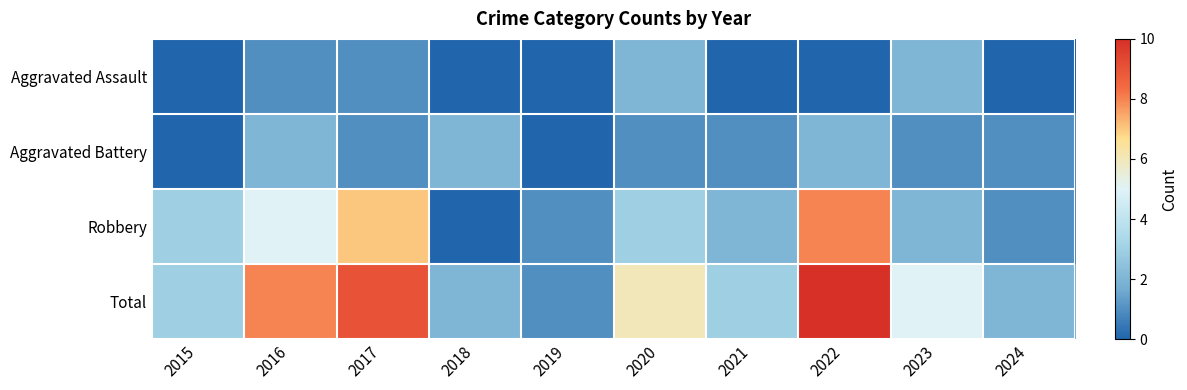

Between 2016 and 2024, which is larger?

2016